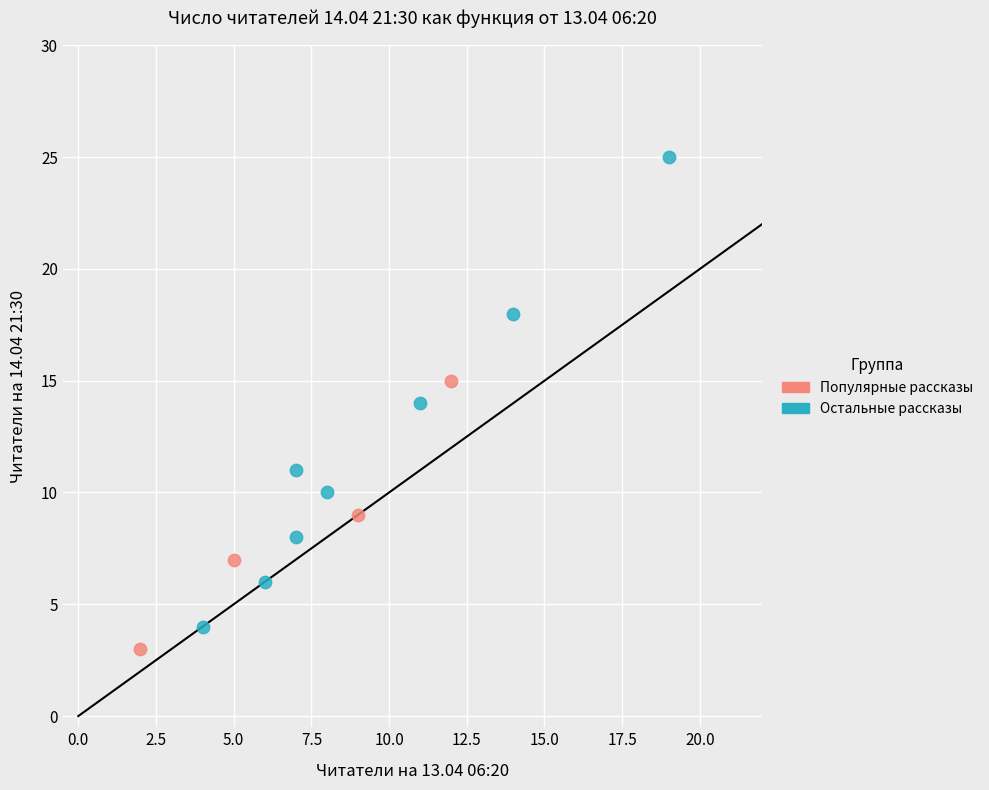

Which series reaches the maximum Y coordinate?

Остальные рассказы